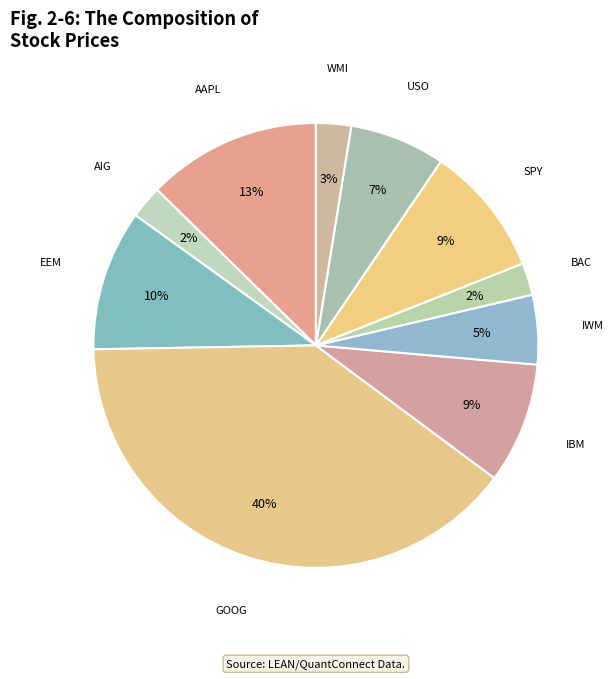

The AAPL slice represents 13% of the pie. True or false?

True